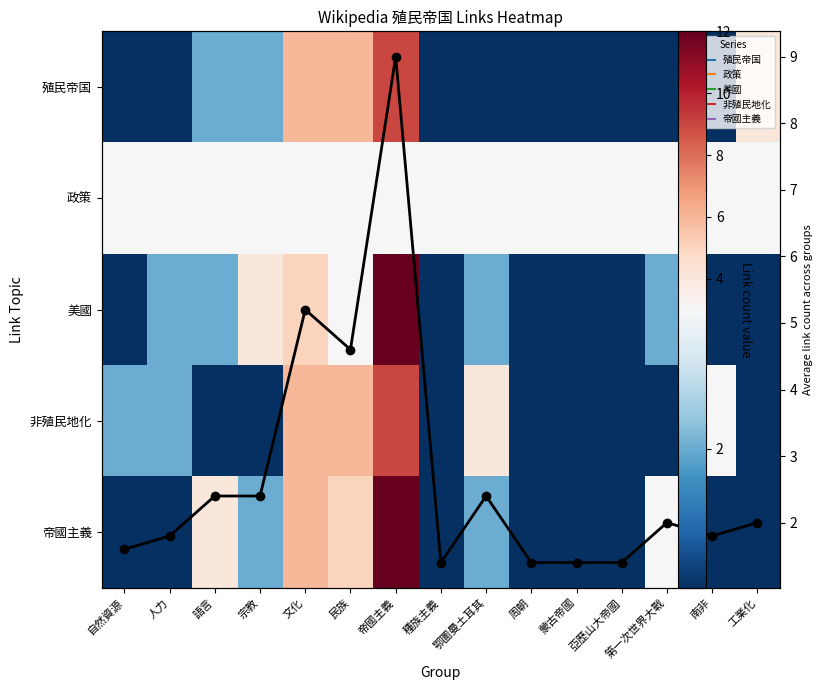

What is the total value across all series at 工業化?

12.0